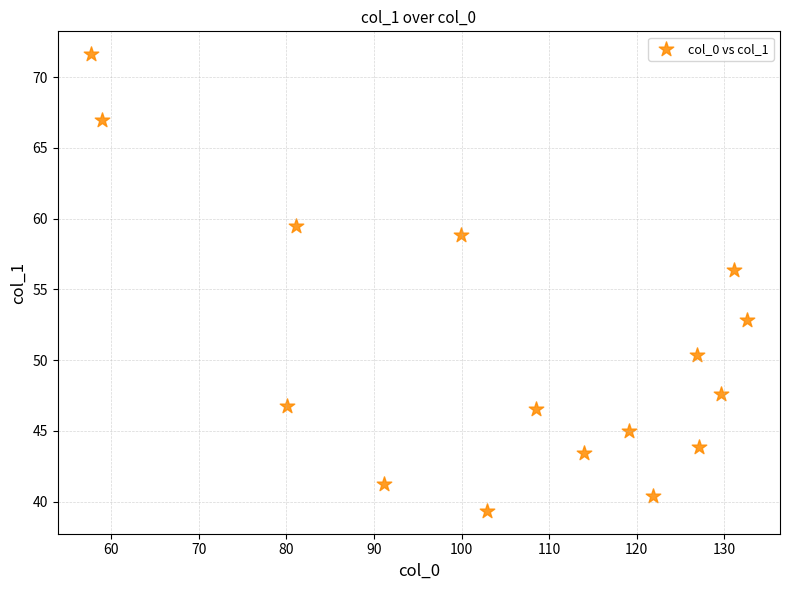

What Y value in the scatter plot is closest to 55?

56.4